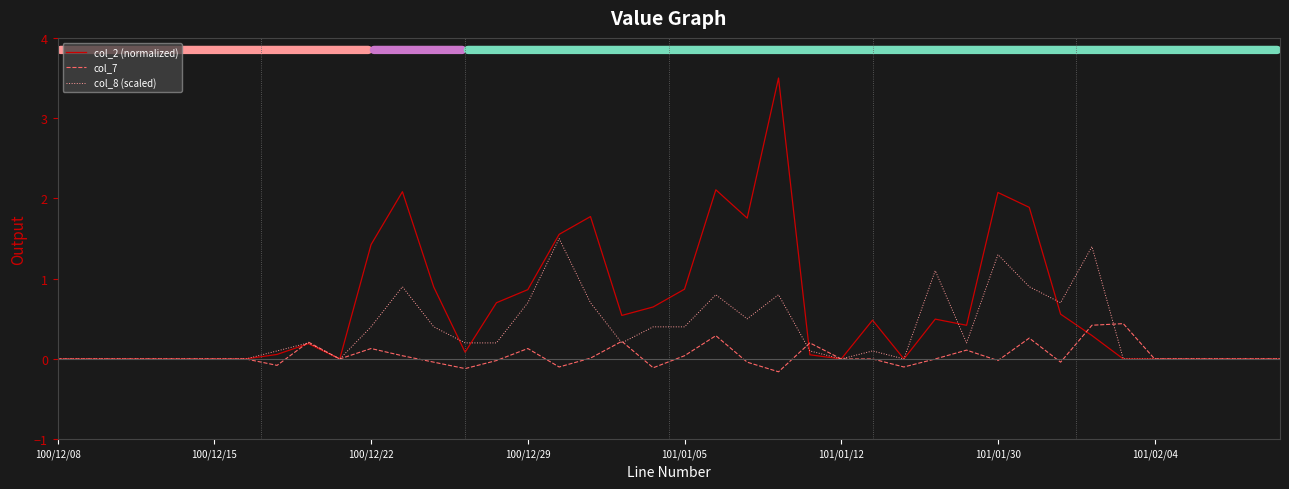

What is the minimum value shown in the chart?

-0.2